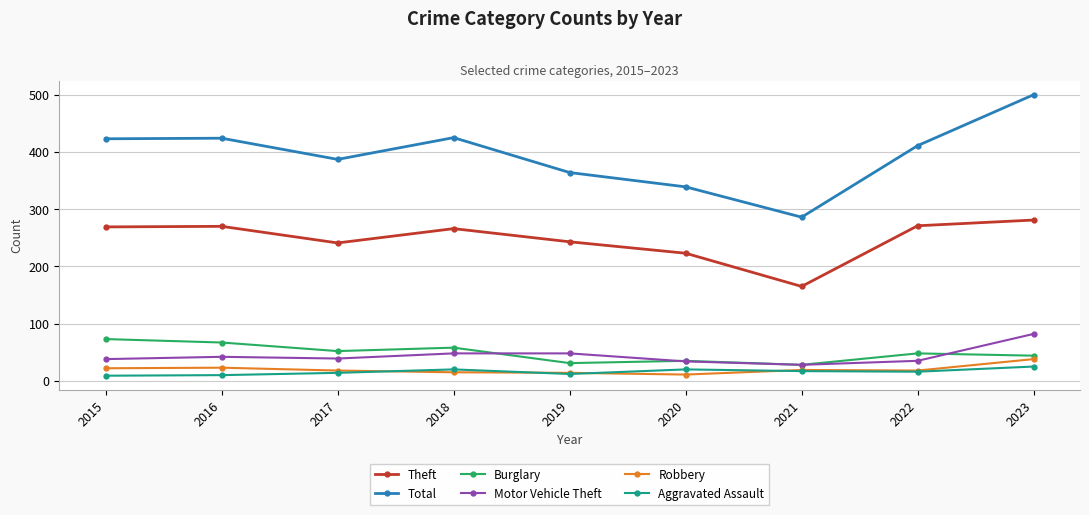

Where does the Robbery series first go above 18?

2015